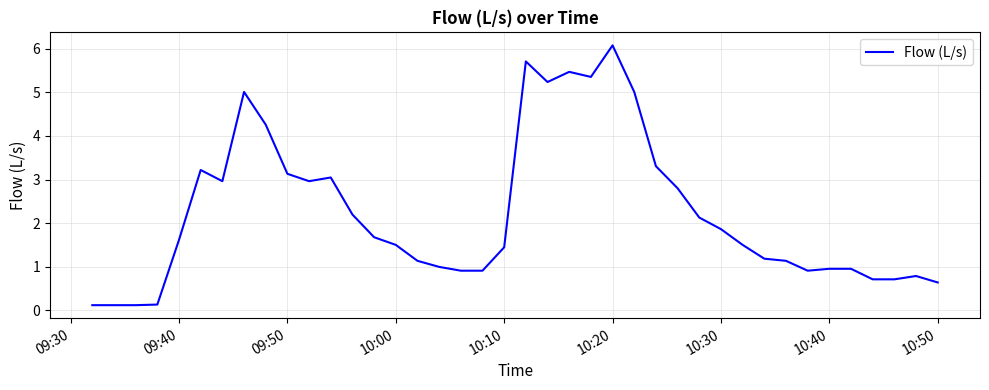

What is the sum of all values?

89.9